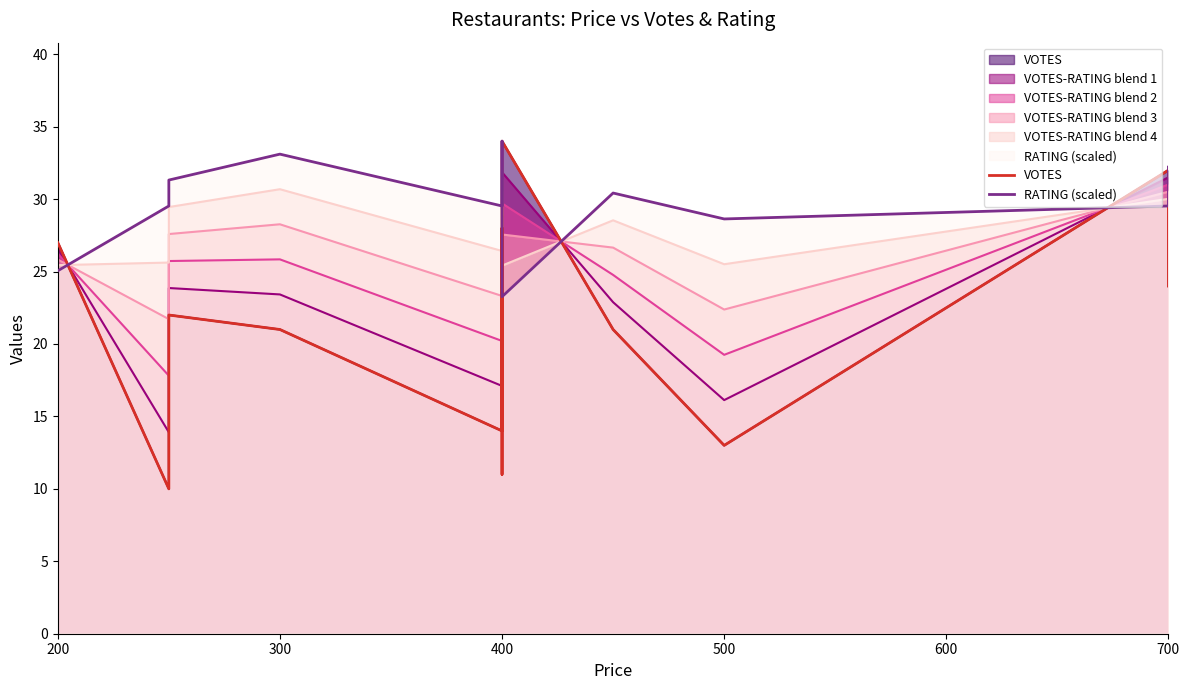

What is the difference between the highest and lowest values at 400?

15.5